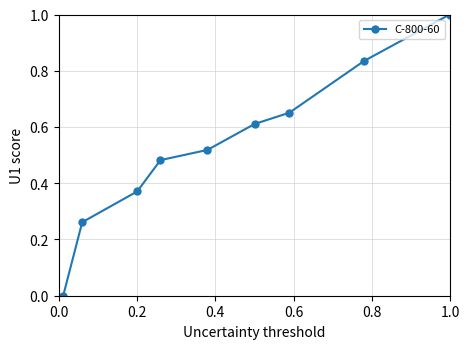

What is the greatest value displayed?

1.0